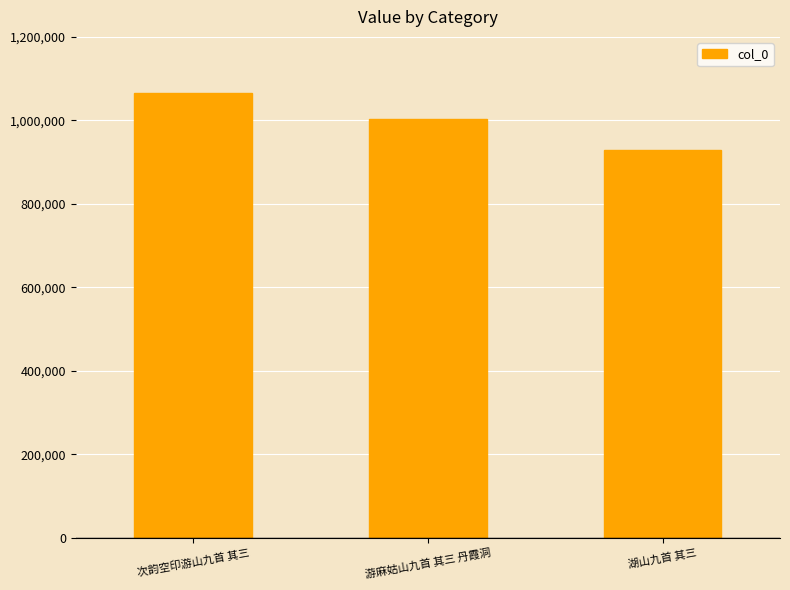

What is the difference between the values at 次韵空印游山九首 其三 and 游麻姑山九首 其三 丹霞洞?

62201